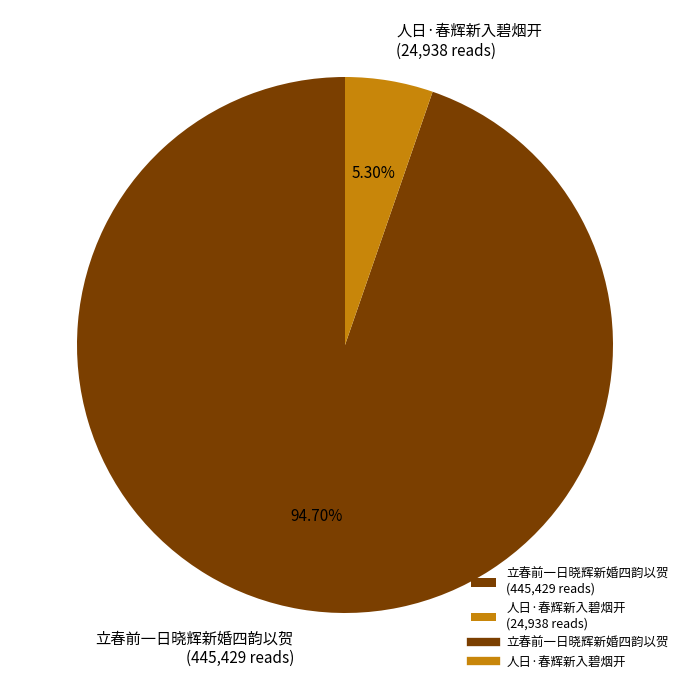

What is the majority slice?

立春前一日晓辉新婚四韵以贺